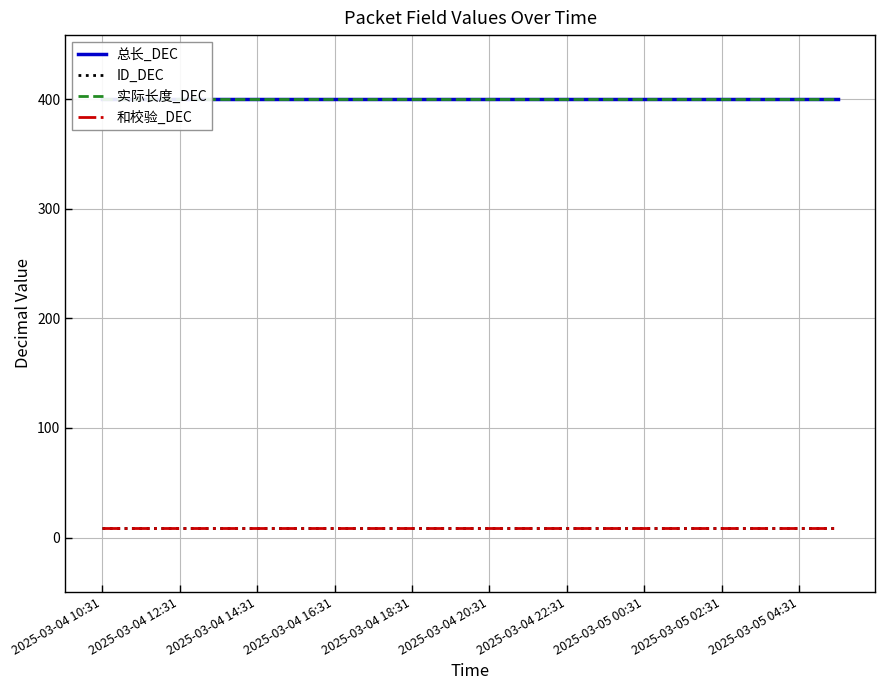

What are all the series names shown in the legend?

总长_DEC, ID_DEC, 实际长度_DEC, 和校验_DEC